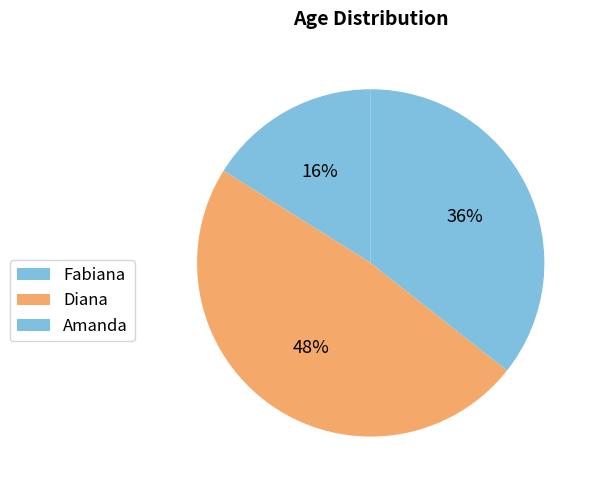

How many segments does this pie chart have?

3